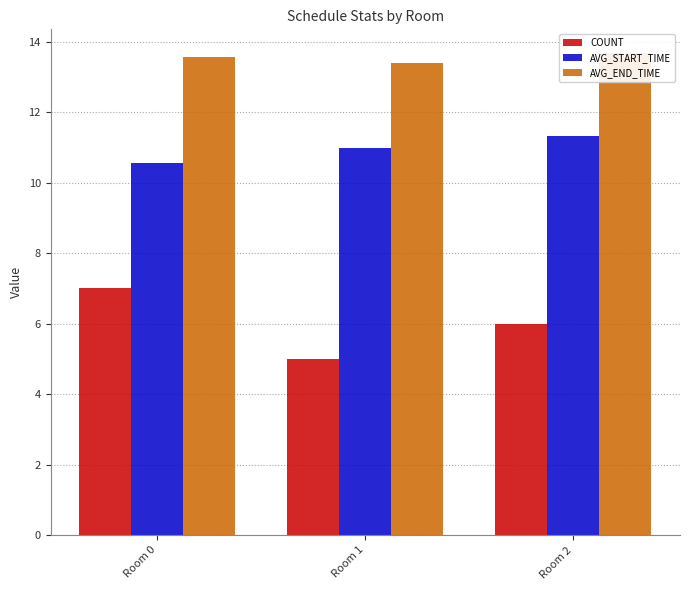

What is the total value across all series at Room 0?

31.1